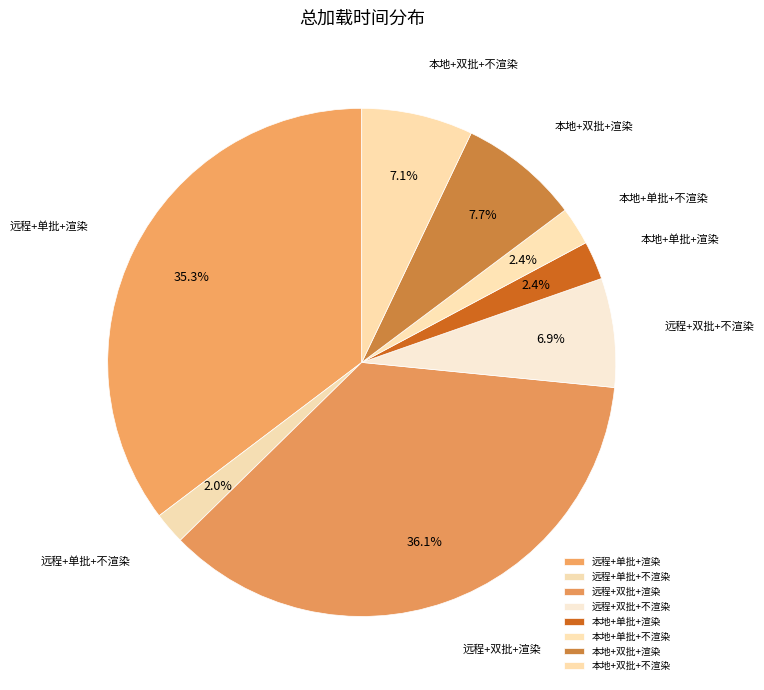

Count the number of slices in the pie.

8